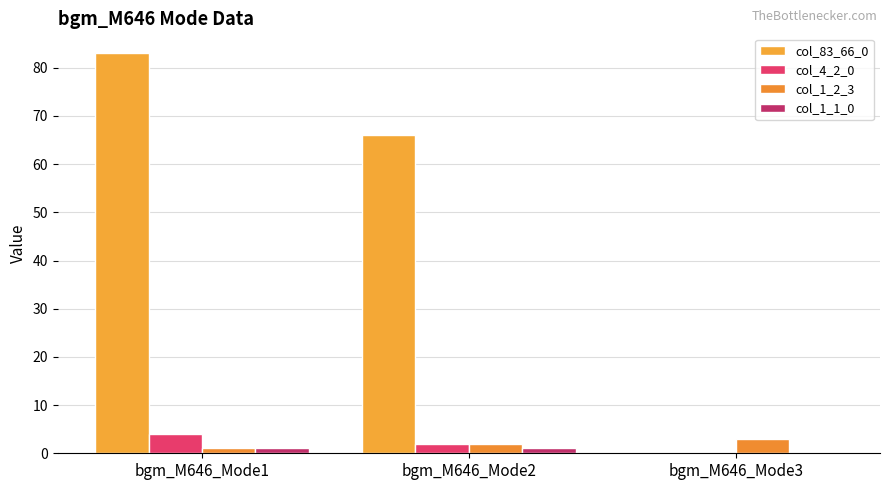

What are all the series names shown in the legend?

col_83_66_0, col_4_2_0, col_1_2_3, col_1_1_0